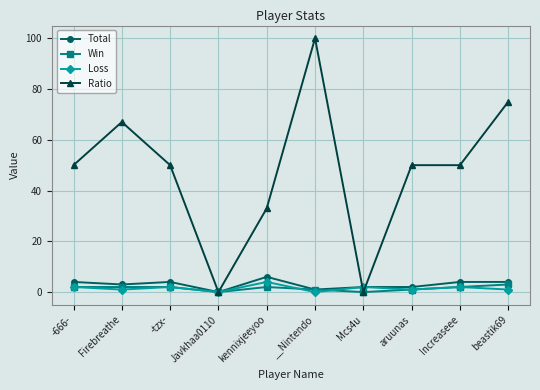

Which series changed the most between -666- and kennixjeeyoo?

Ratio